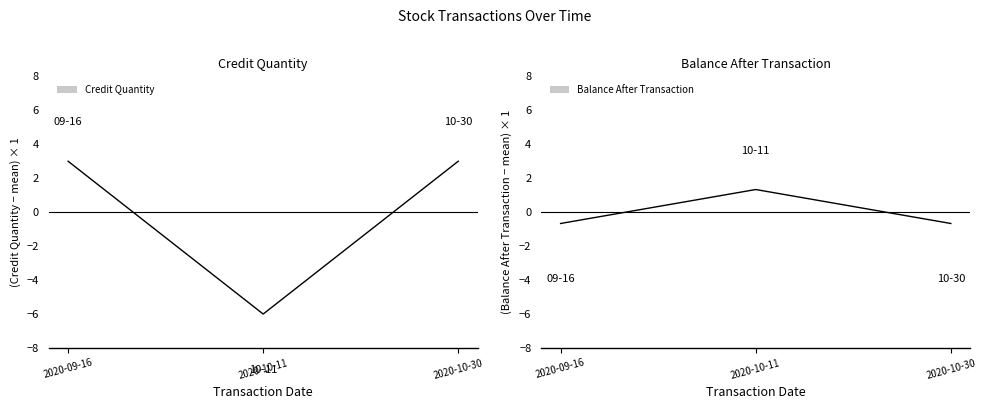

The Credit Quantity series shows 3.0 at 2020-09-16. True or false?

True